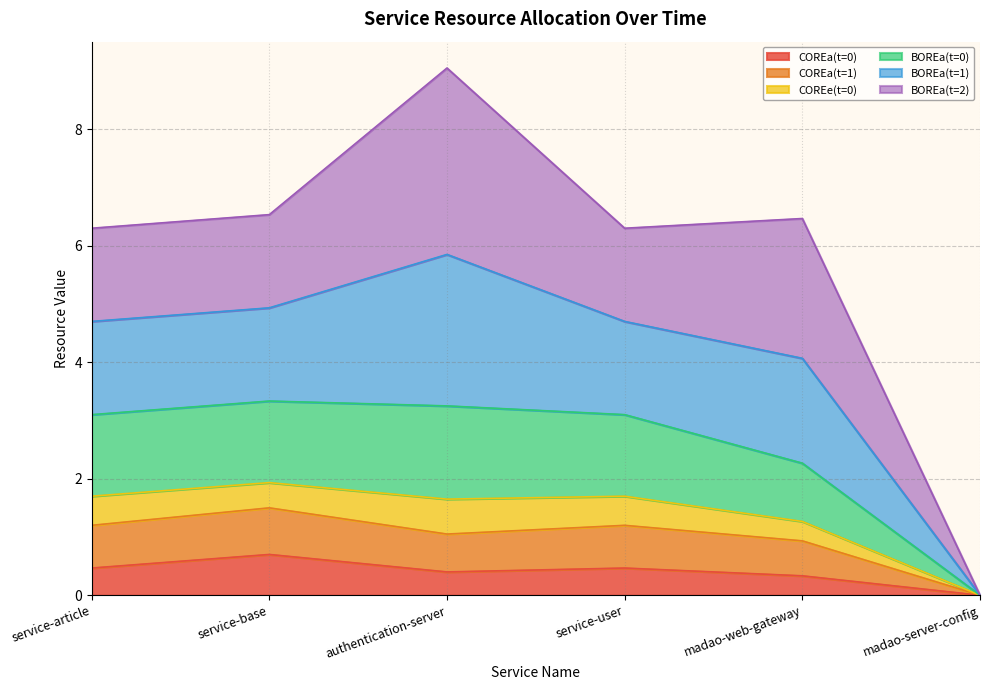

What is the label of the 6th point from the left?

madao-server-config